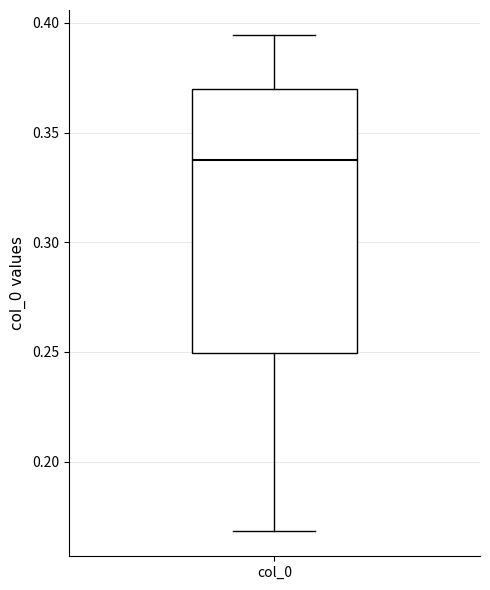

Where is the upper edge of the box for col_0 on the y-axis? The values are not printed on the chart, so give them approximately, as read against the axis.

0.370